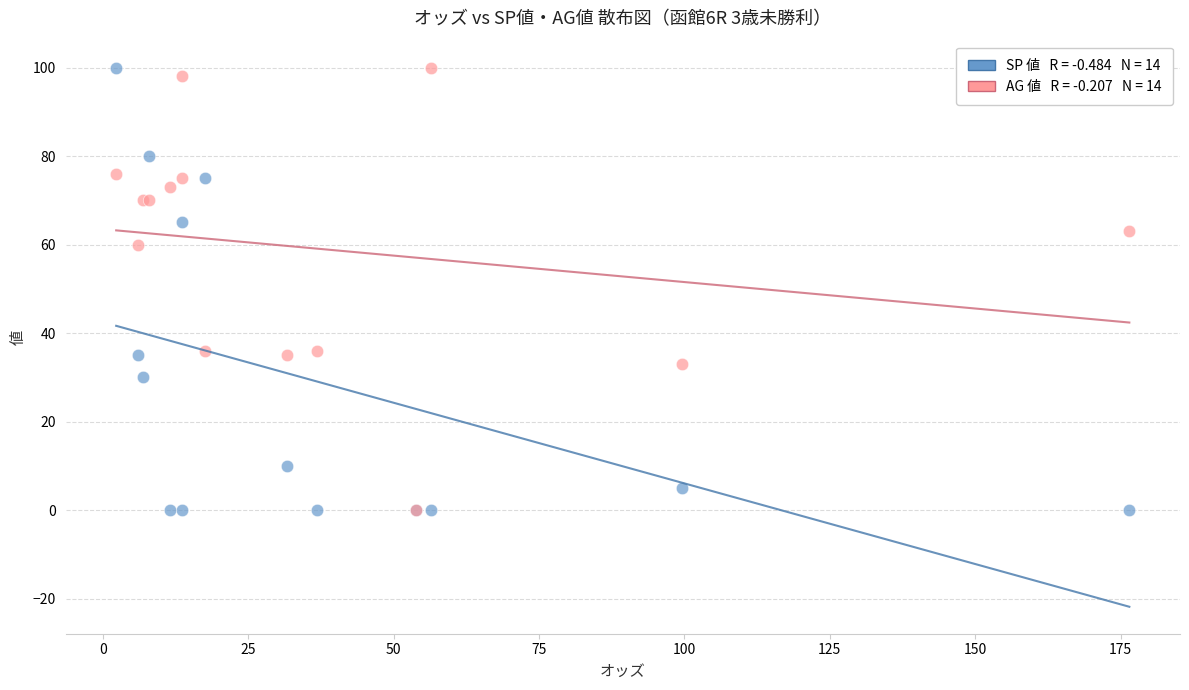

Across all series, what Y value is closest to 50?

60